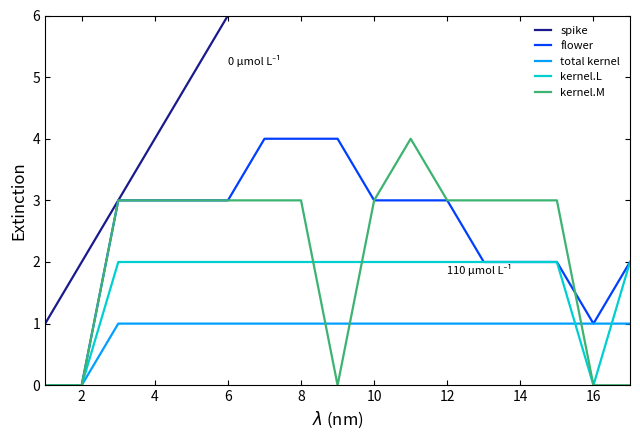

True or false: flower has a value of 3 at 10.

True